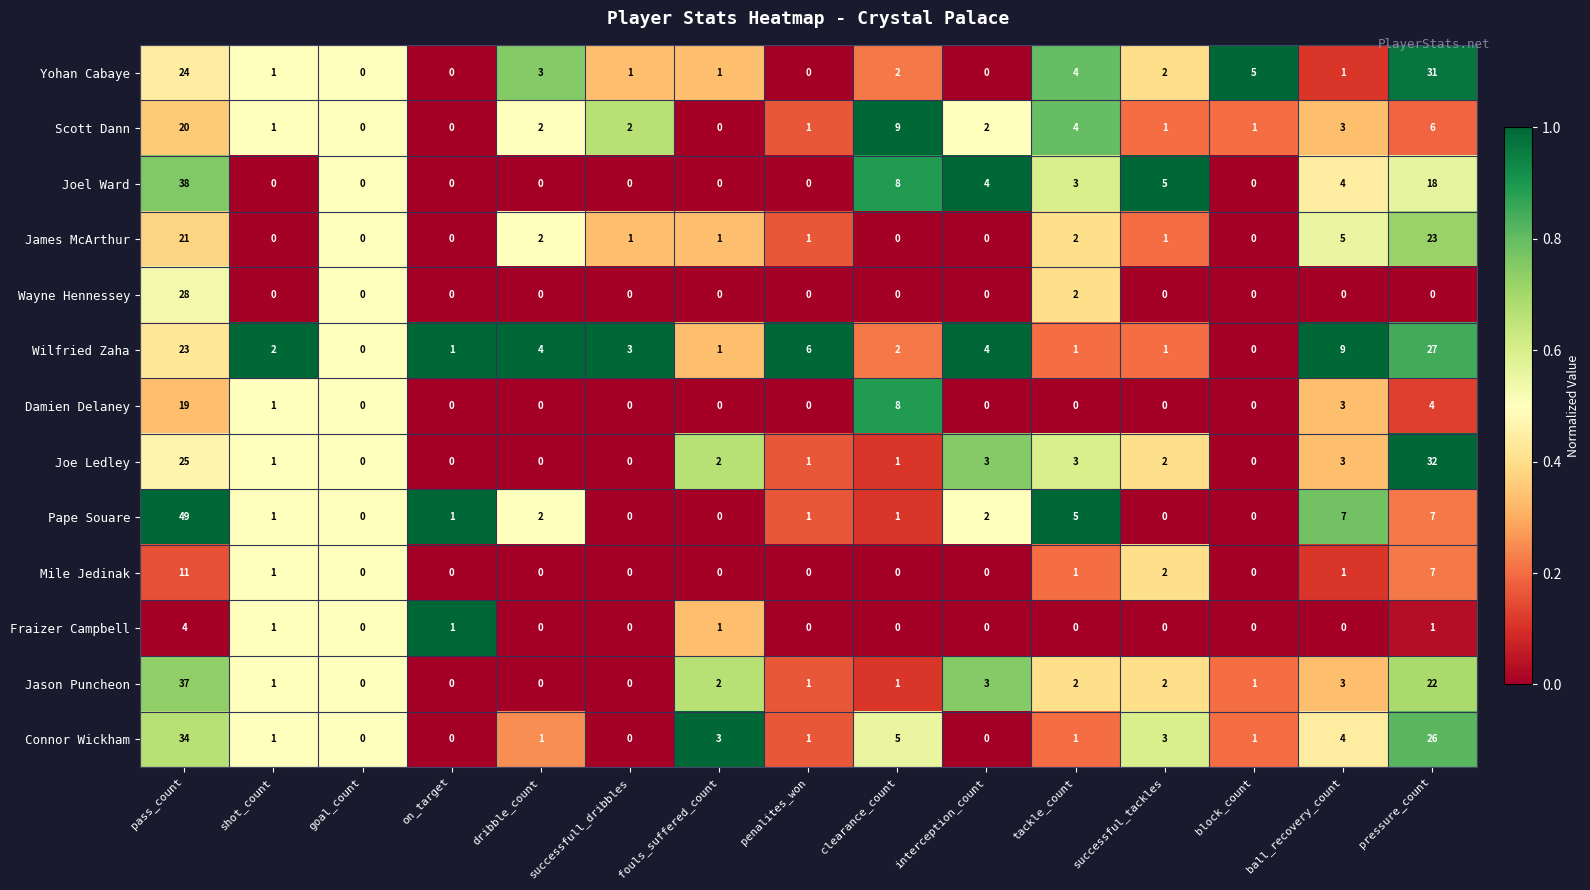

At which category is the sum across all series the highest?

pass_count